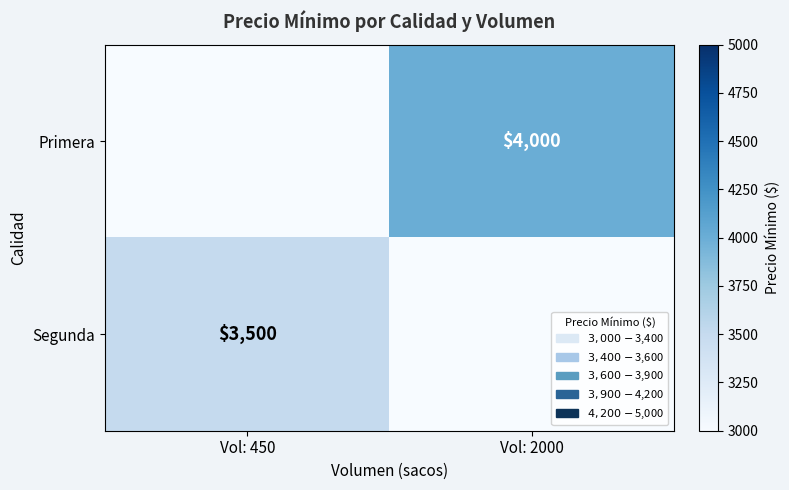

The Primera series shows 4000 at Vol: 2000. True or false?

True